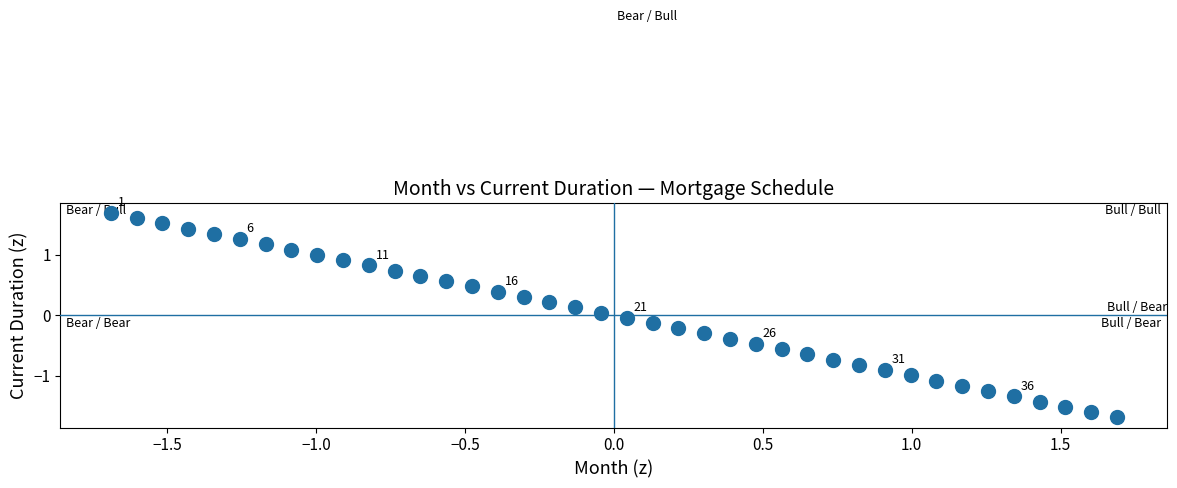

What is the range of Y values (max minus min)?

3.4